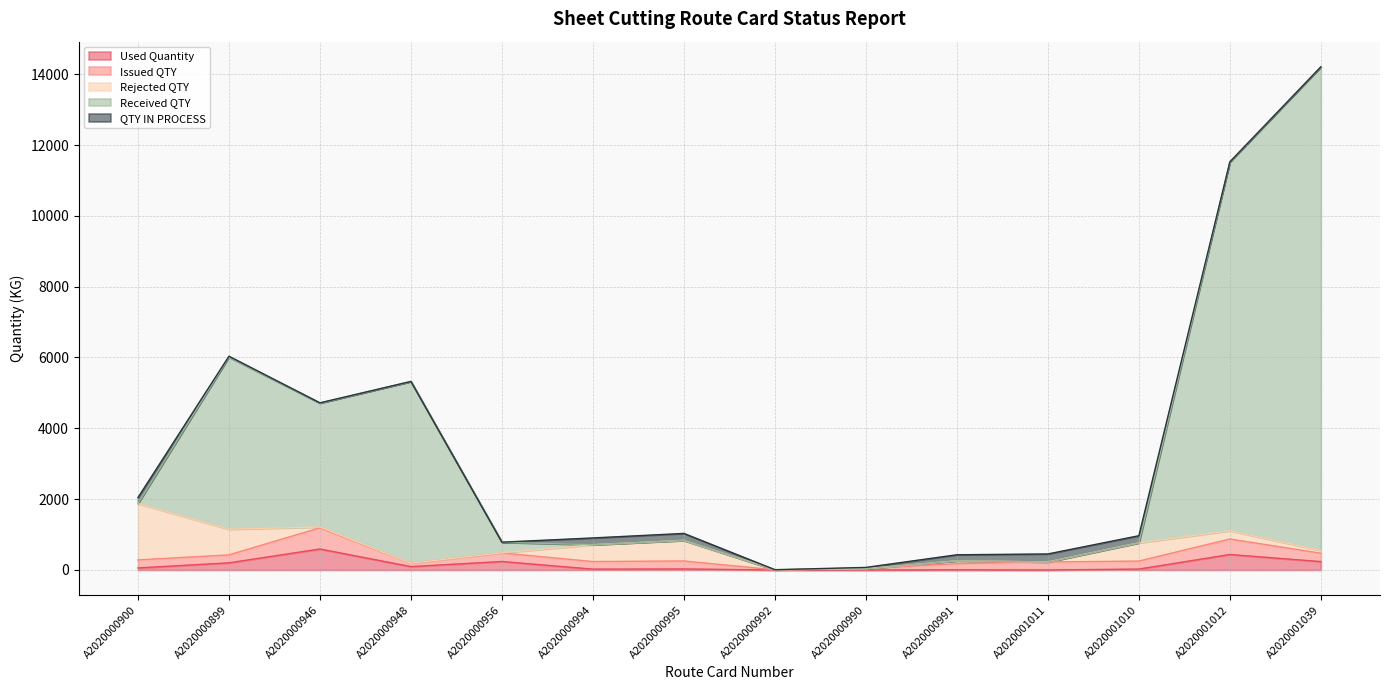

What is the highest value of the Issued QTY series?

598.2